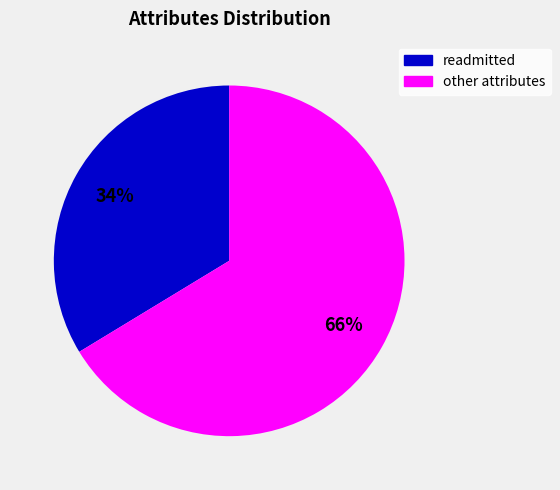

To the nearest percent, what is the average slice percentage?

50%